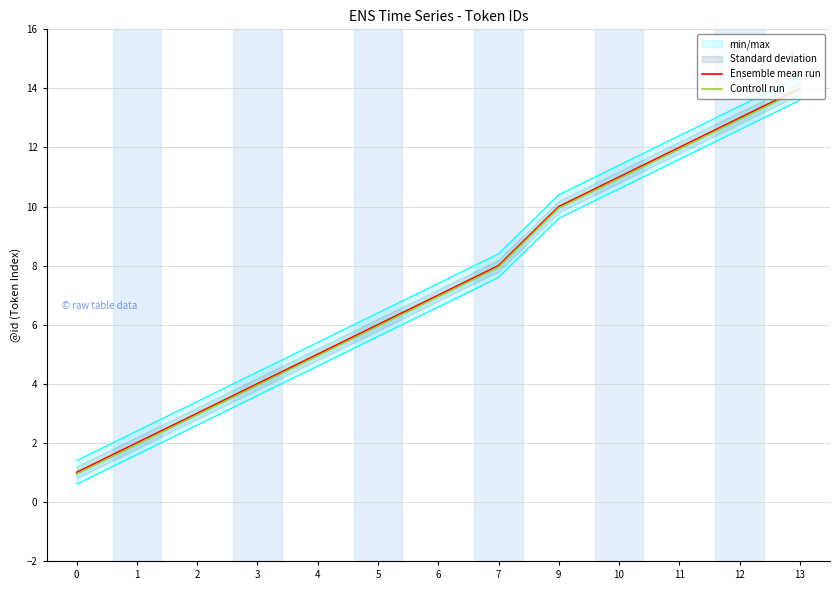

True or false: Controll run and Ensemble mean run cross at least once.

False